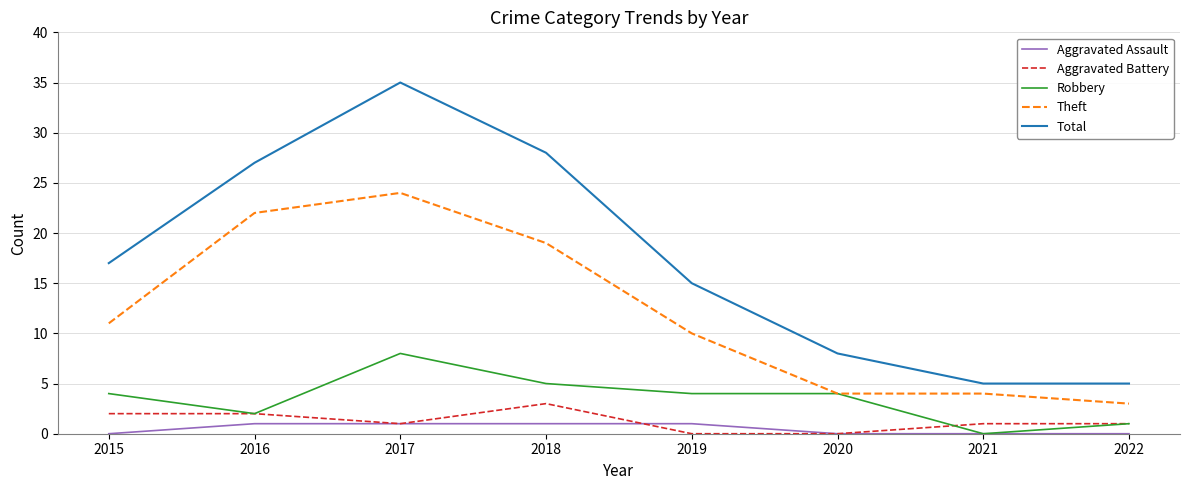

At how many categories does at least one series exceed 0?

8